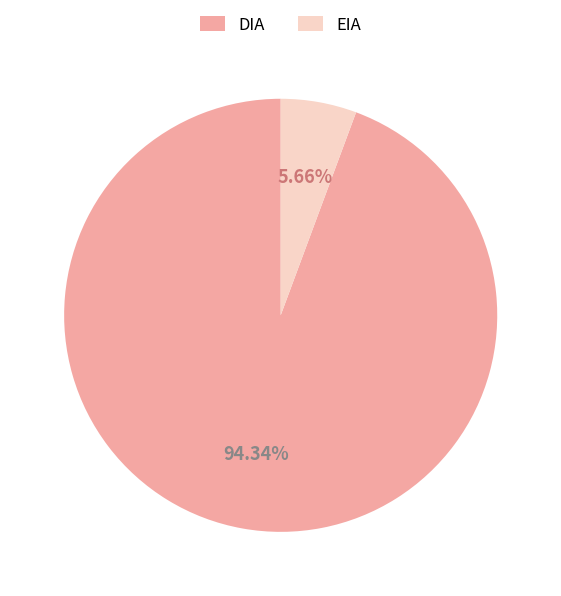

Is there any slice that represents more than half of the pie?

Yes